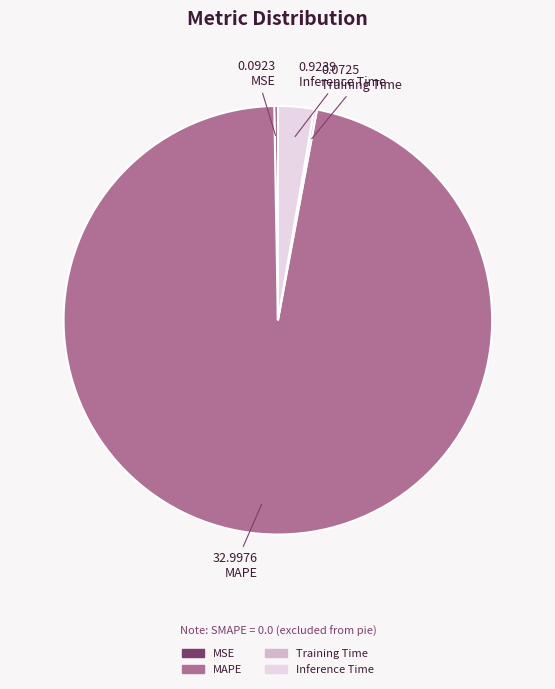

Is there any slice that represents more than half of the pie?

Yes